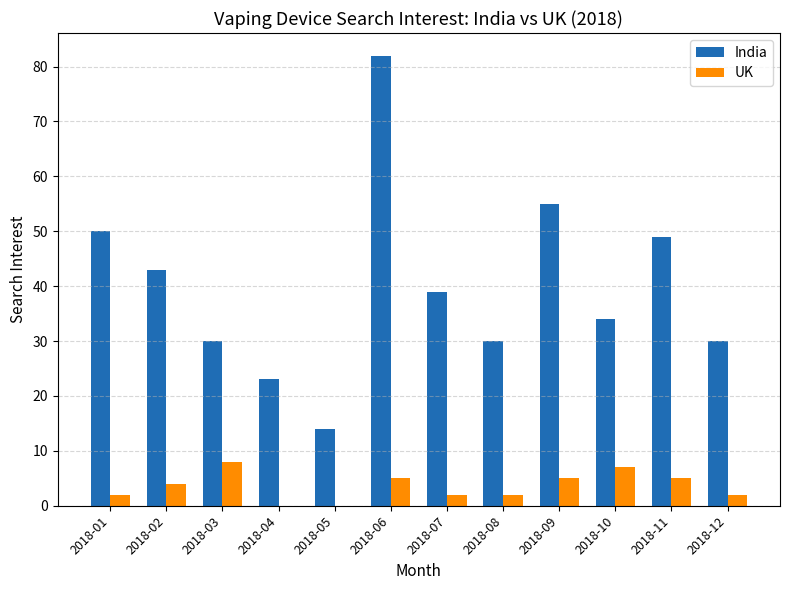

At which label is India closest to 48?

2018-11